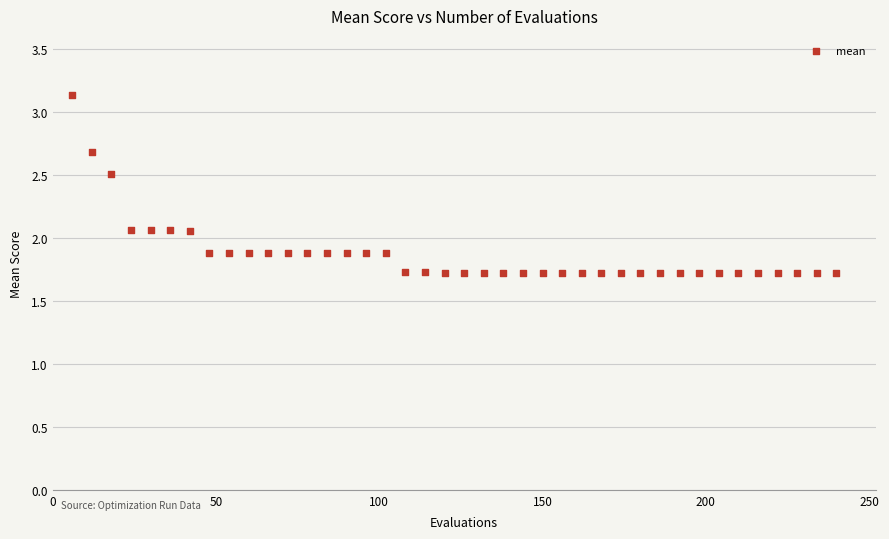

What is the range of Y values (max minus min)?

1.4